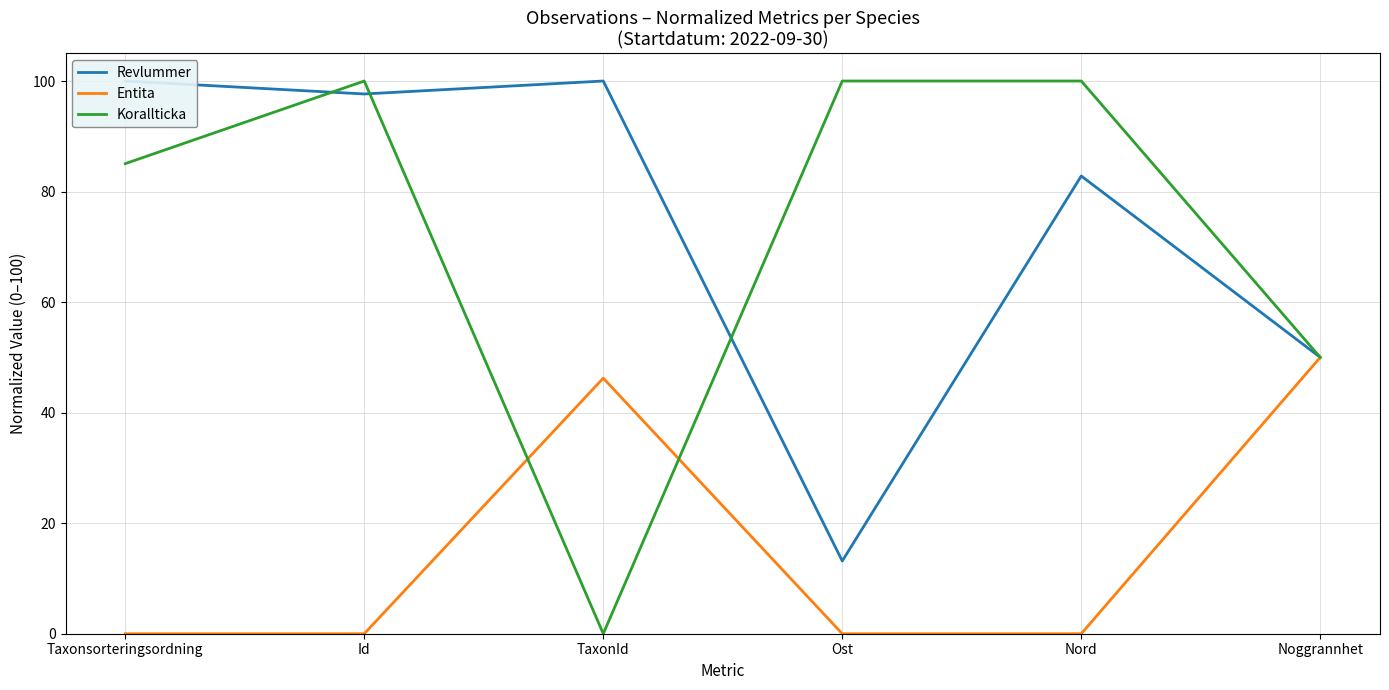

Rank the categories by Korallticka value from lowest to highest.

TaxonId, Noggrannhet, Taxonsorteringsordning, Id, Ost, Nord